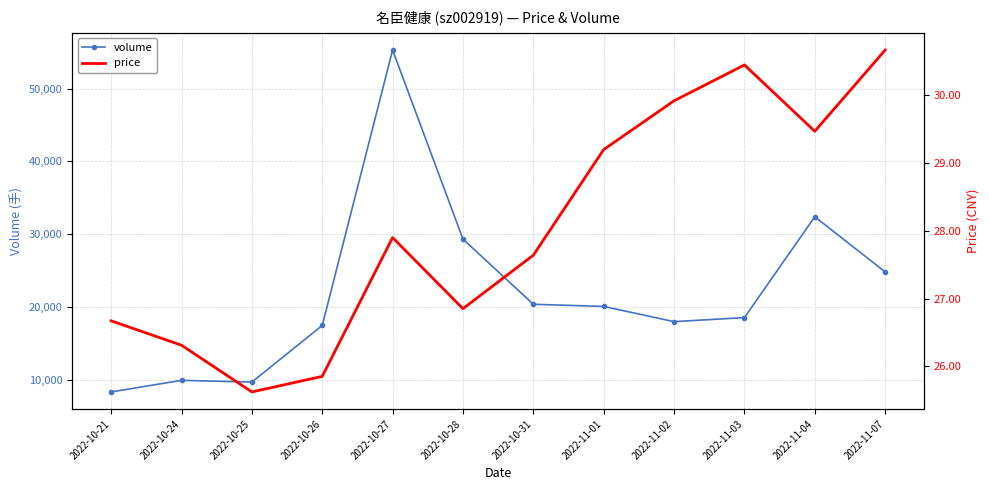

Between 2022-10-21 and 2022-10-26, which series saw the biggest shift?

volume